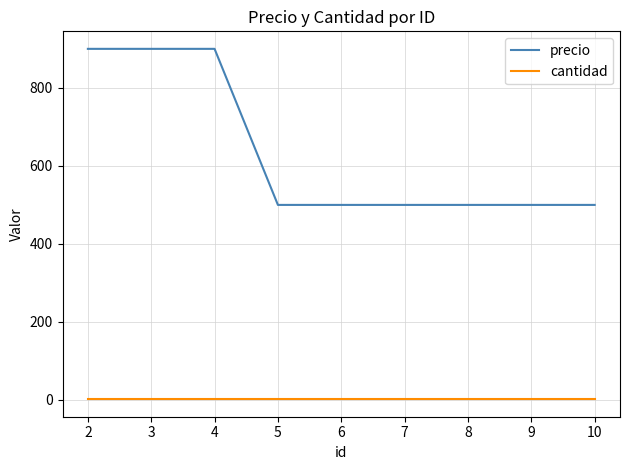

Which series has the largest range (max minus min)?

precio